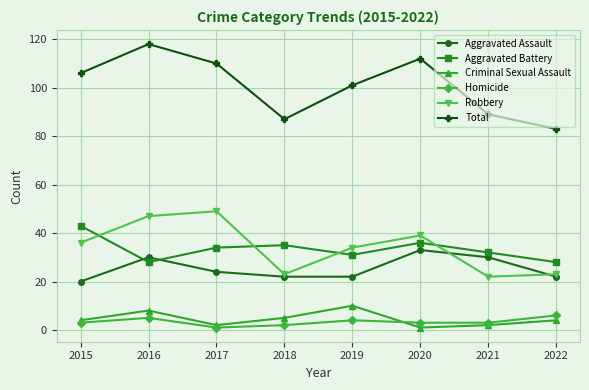

How many lines are shown in the chart?

6